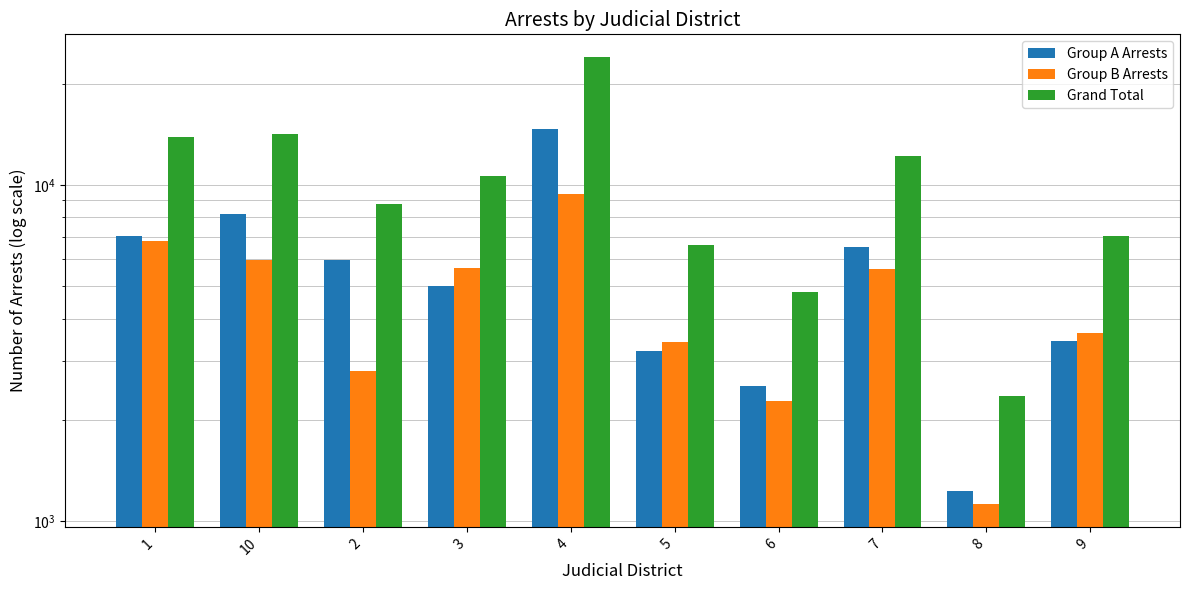

What is the greatest value displayed?

24044